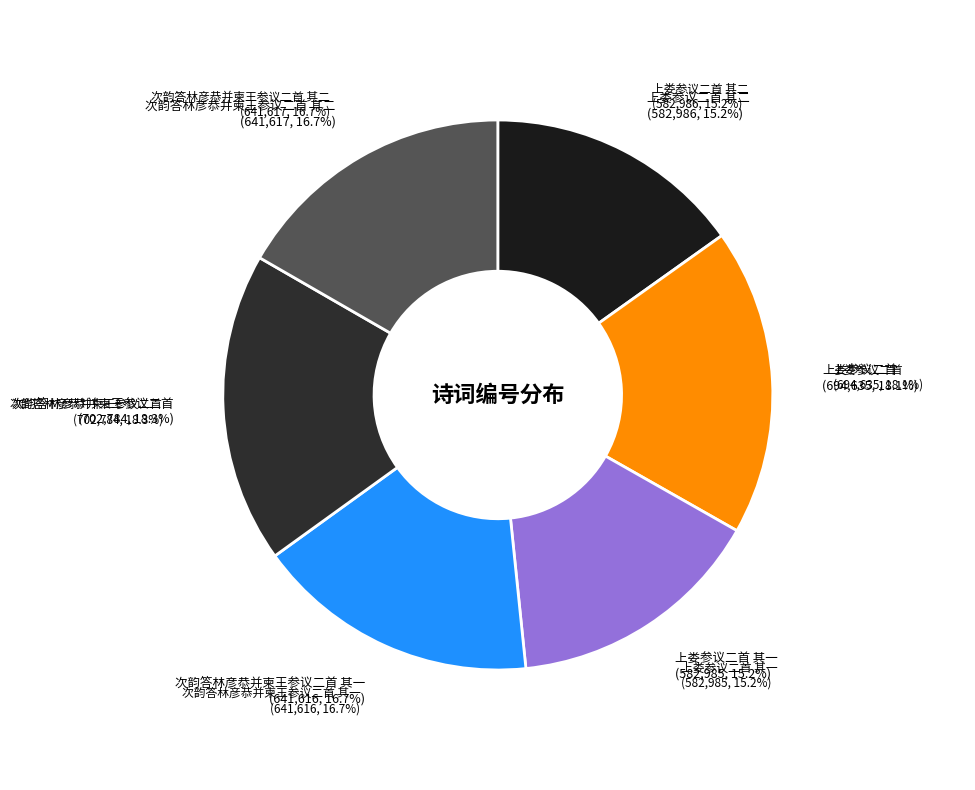

Which slice is the largest?

次韵答林彦恭并柬王参议二首